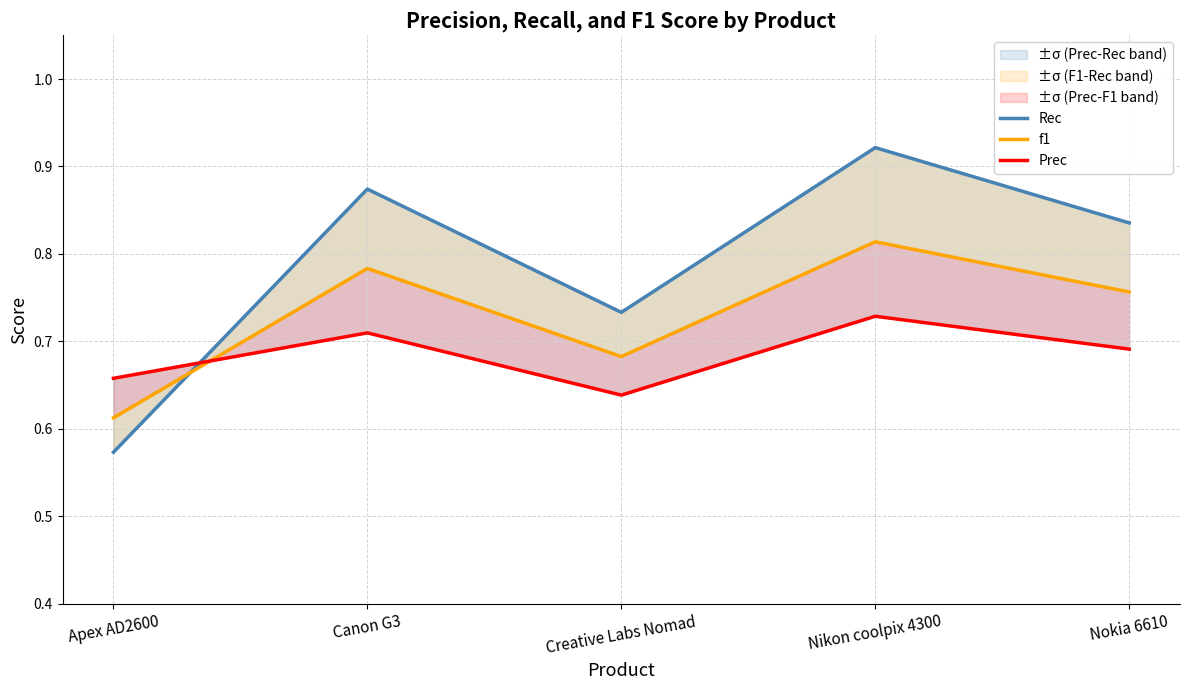

What is the label of the 2nd point from the right?

Nikon coolpix 4300